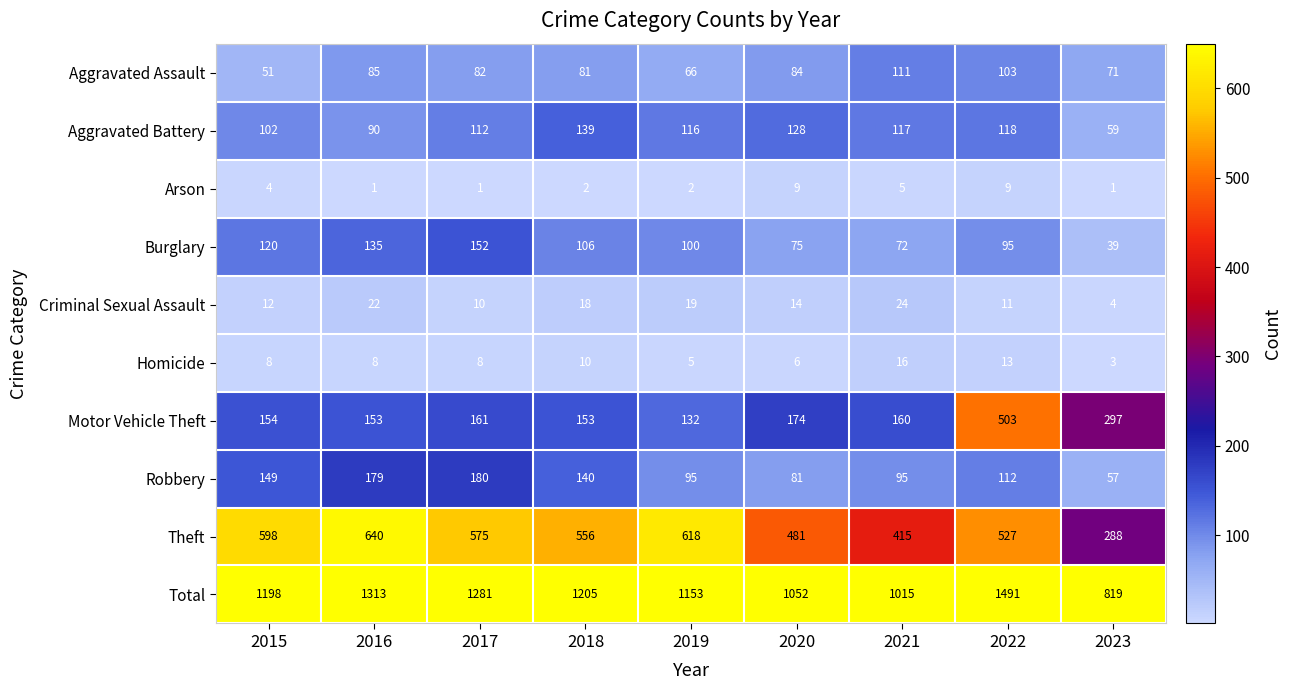

Is it true that Total equals 819 at 2023?

True